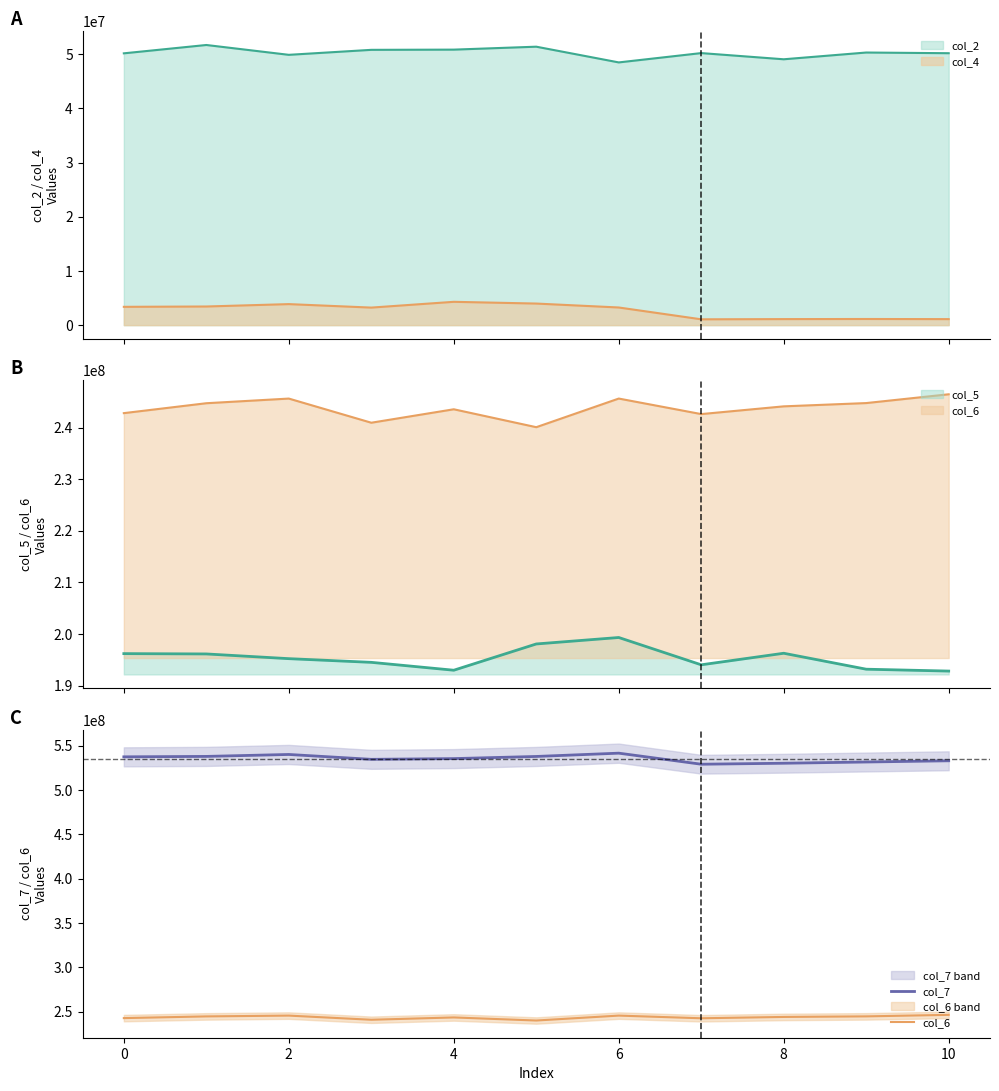

Which series has the widest spread of values?

col_7